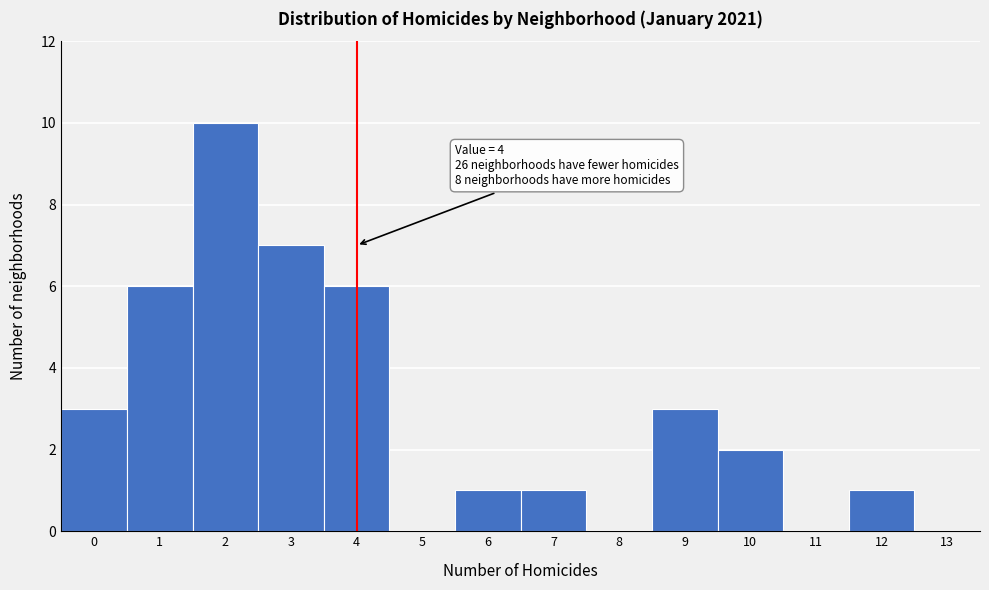

Over which range of the x-axis is the bar tallest?

1.5 to 2.5